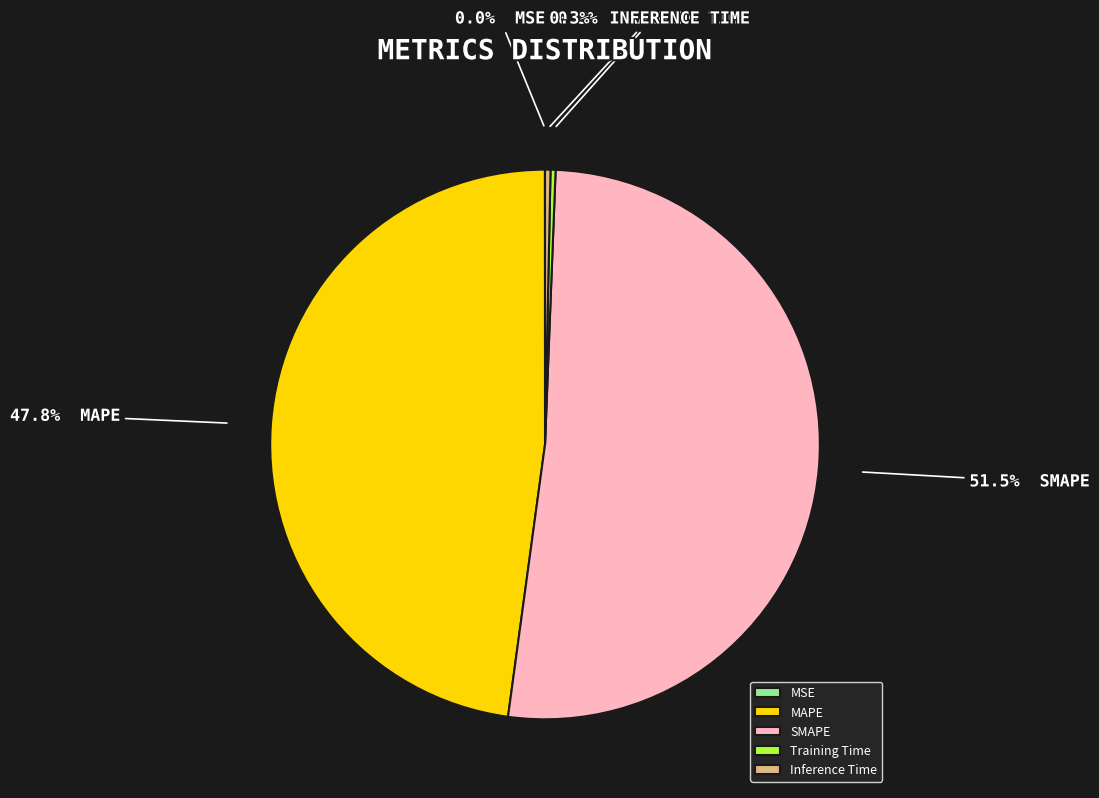

To the nearest percent, what is the average slice percentage?

20%